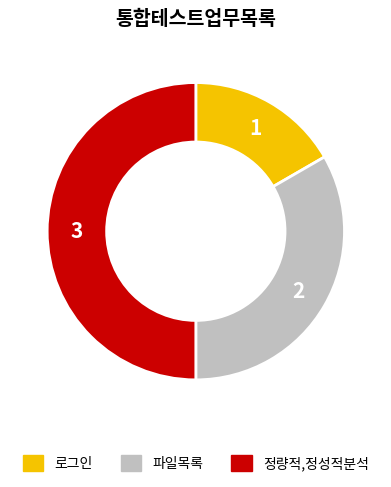

Do 파일목록 and 정량적,정성적분석 together represent more than half of the pie?

Yes